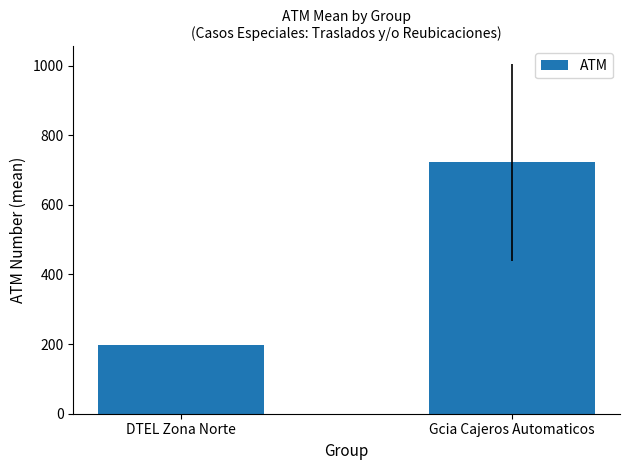

What is the change in value from DTEL Zona Norte to Gcia Cajeros Automaticos?

+526.5